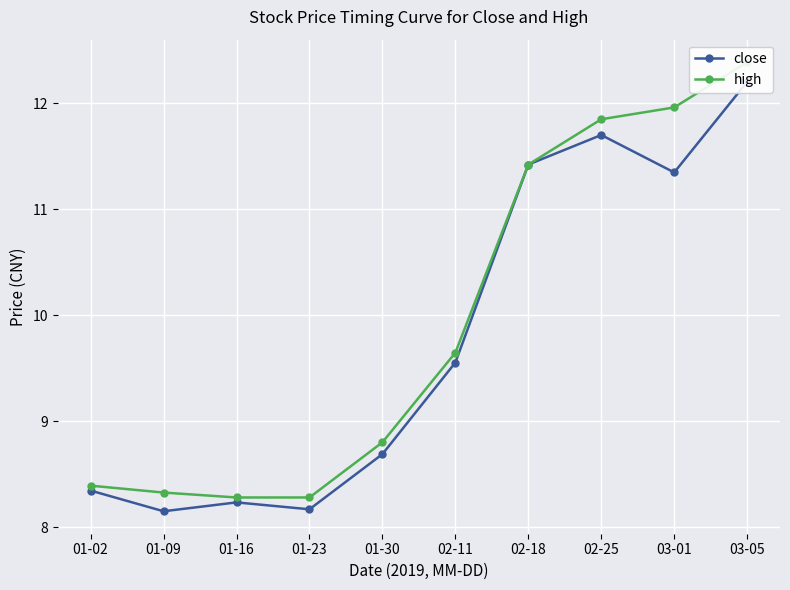

At 01-16, list the series in order from largest to smallest.

high, close